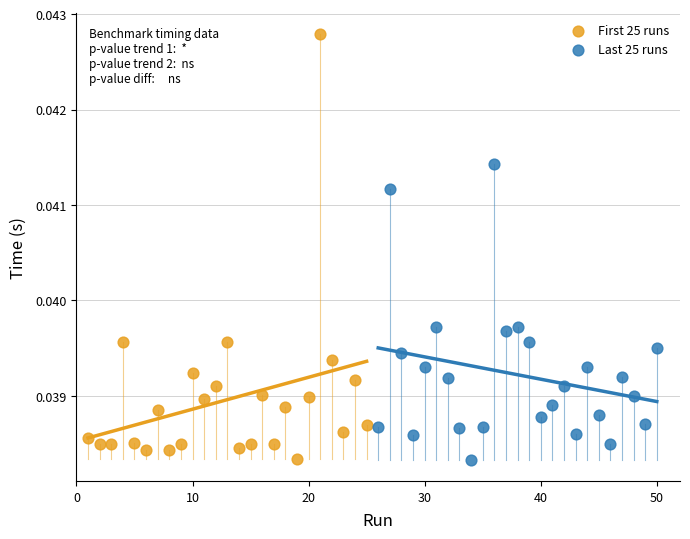

Which series has the largest Y range (max minus min)?

First 25 runs